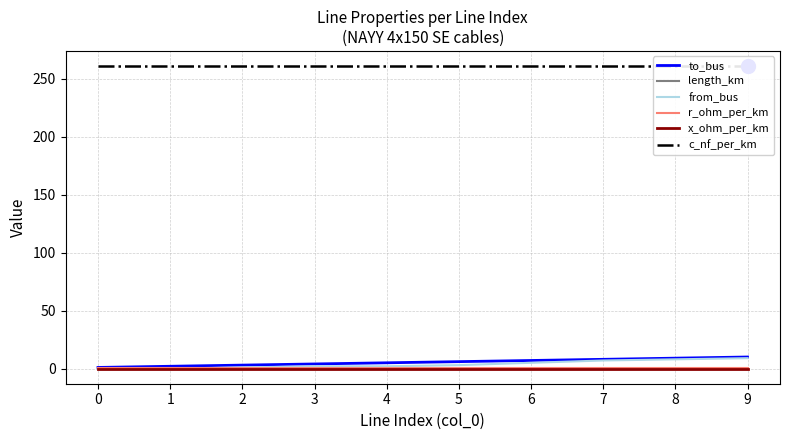

Rank the series by their maximum value, from highest to lowest.

c_nf_per_km, to_bus, from_bus, r_ohm_per_km, x_ohm_per_km, length_km